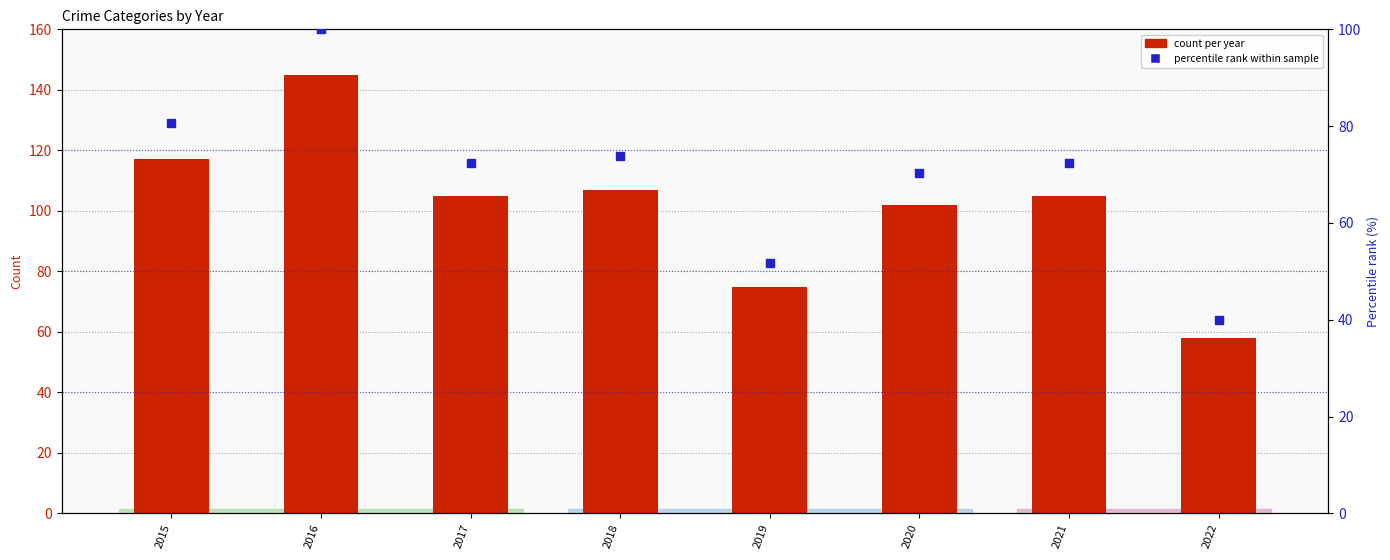

Is the value of Percentile rank within sample at 2022 greater than the value of Robbery at 2021?

No